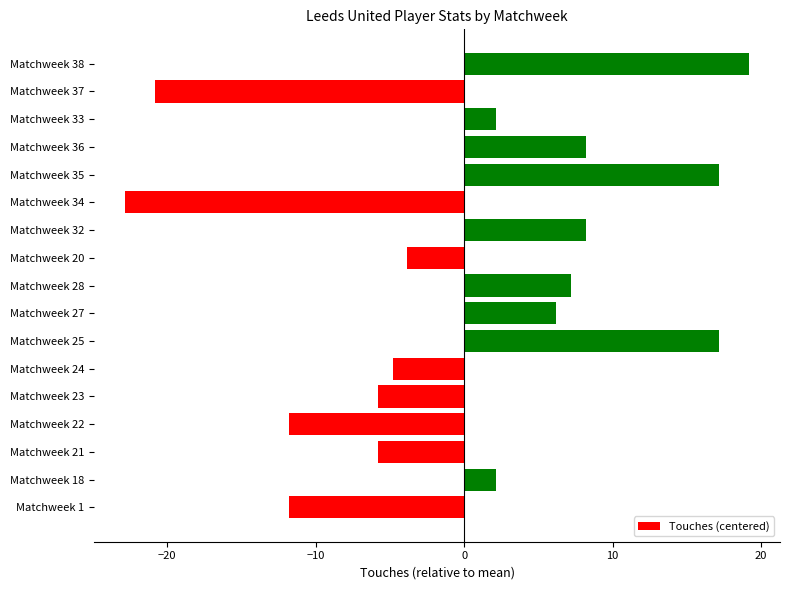

How many data points does each series have?

17